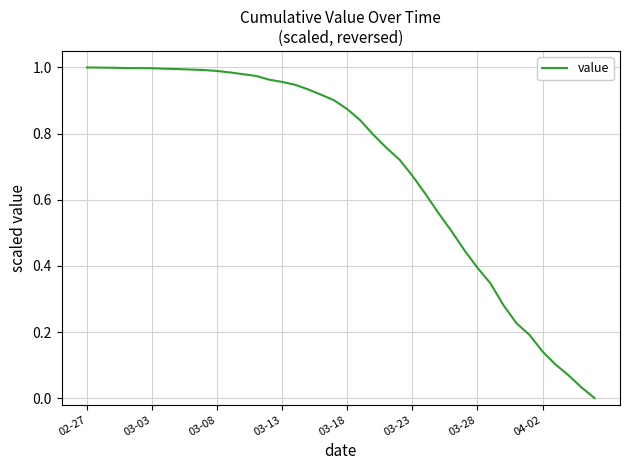

Is this an area chart (filled region under the line)?

No